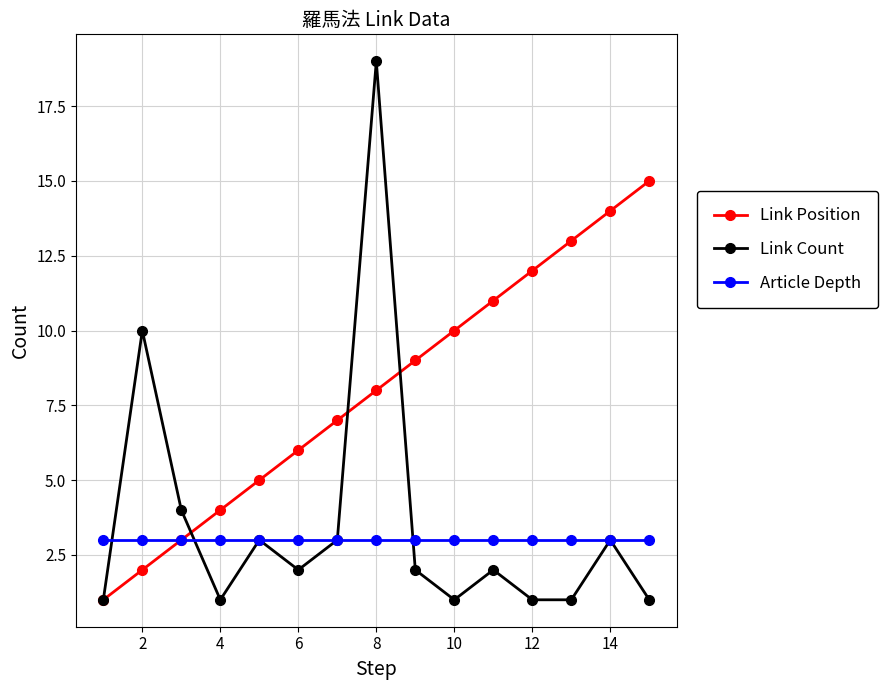

True or false: Link Count has more than 2 points higher than both neighbors.

True